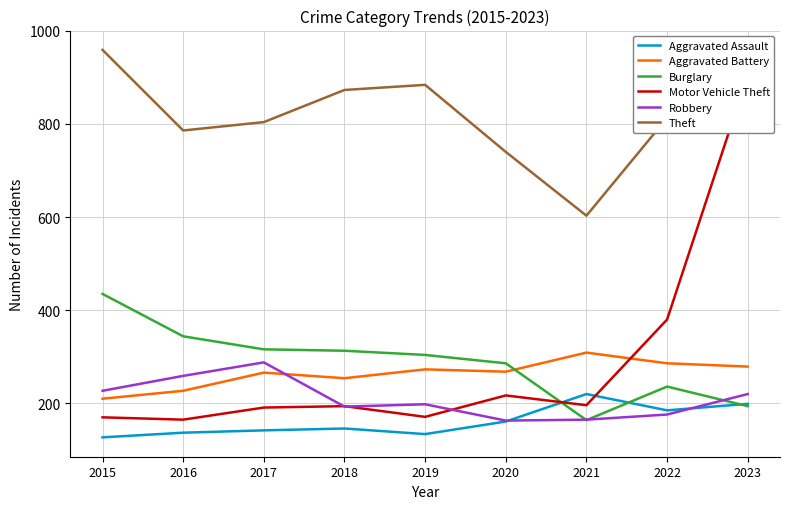

Between 2020 and 2017, which is larger?

2020